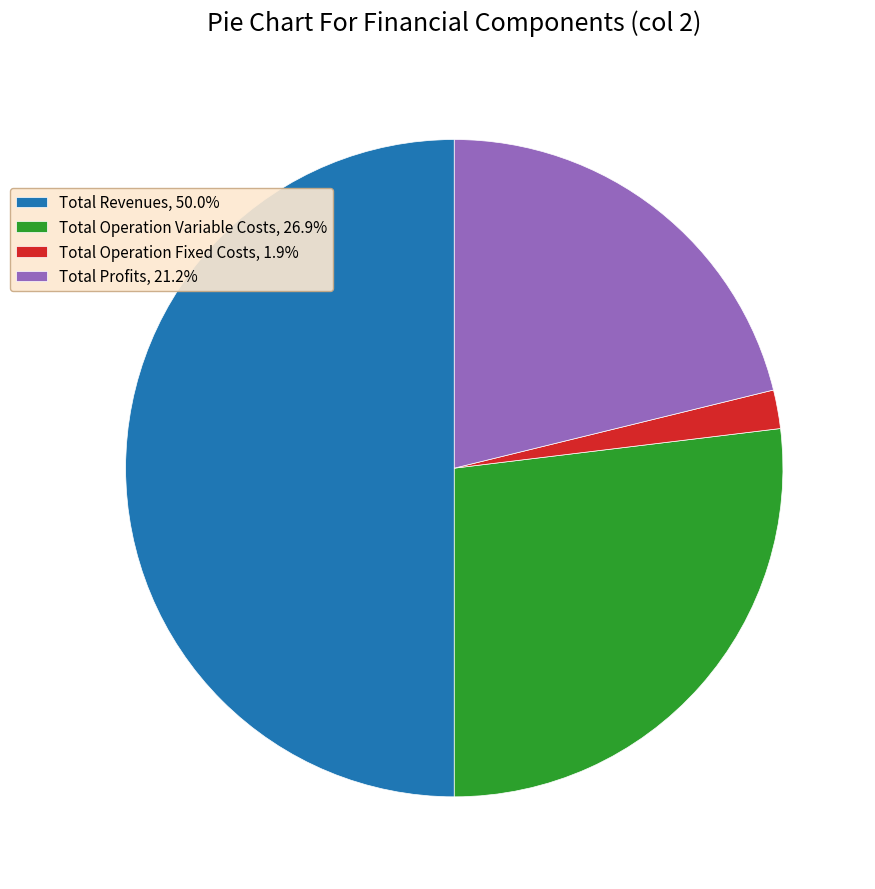

Approximately how many times larger is the value at Total Profits, 21.2% compared to Total Operation Variable Costs, 26.9%?

0.8